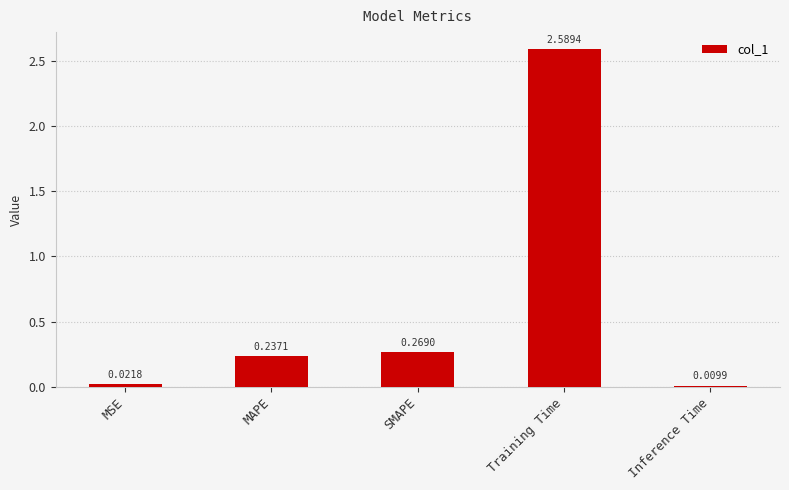

What is the label of the 5th bar from the right?

MSE